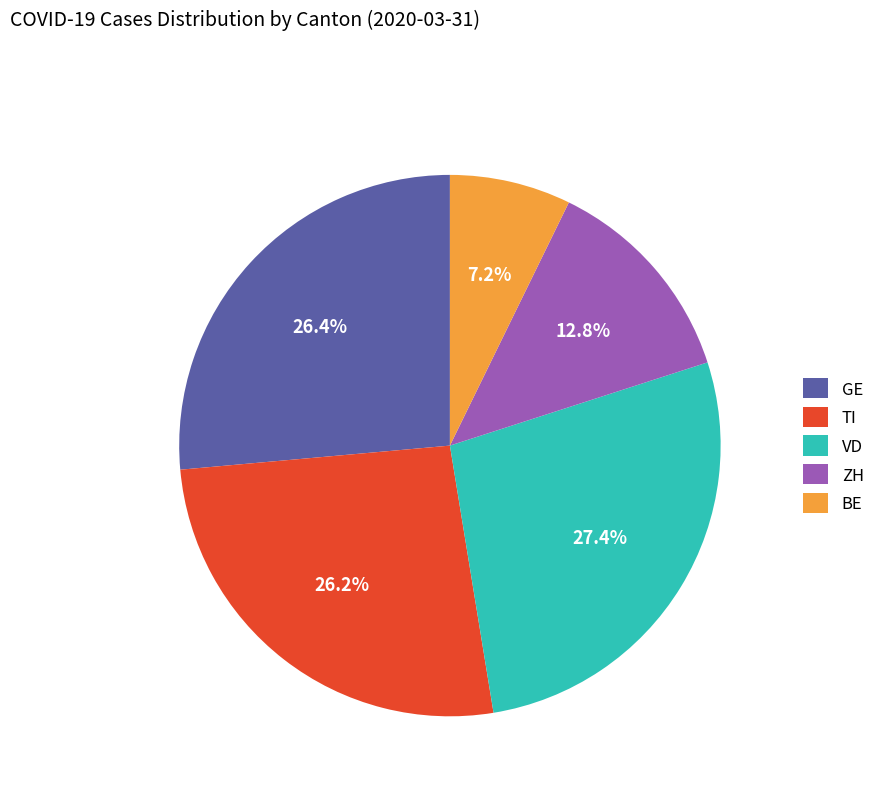

Do BE and VD together represent more than half of the pie?

No